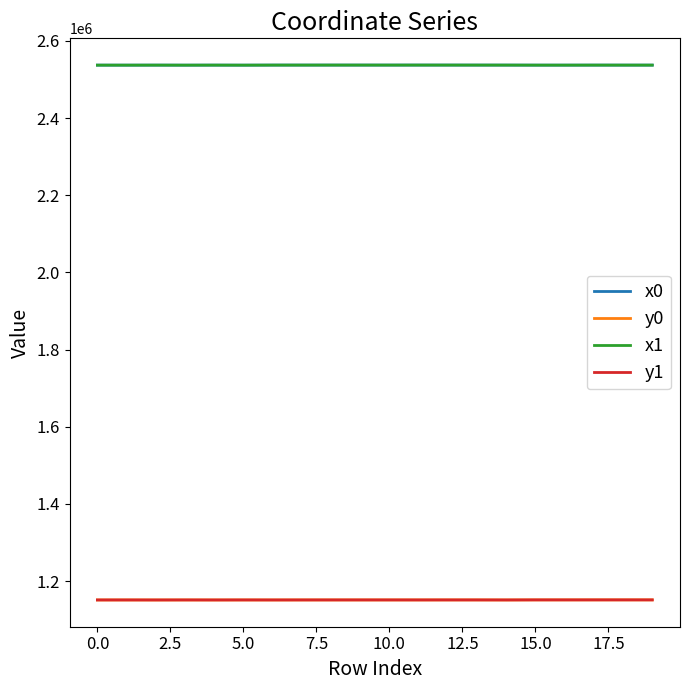

What is the minimum value shown in the chart?

1151232.0